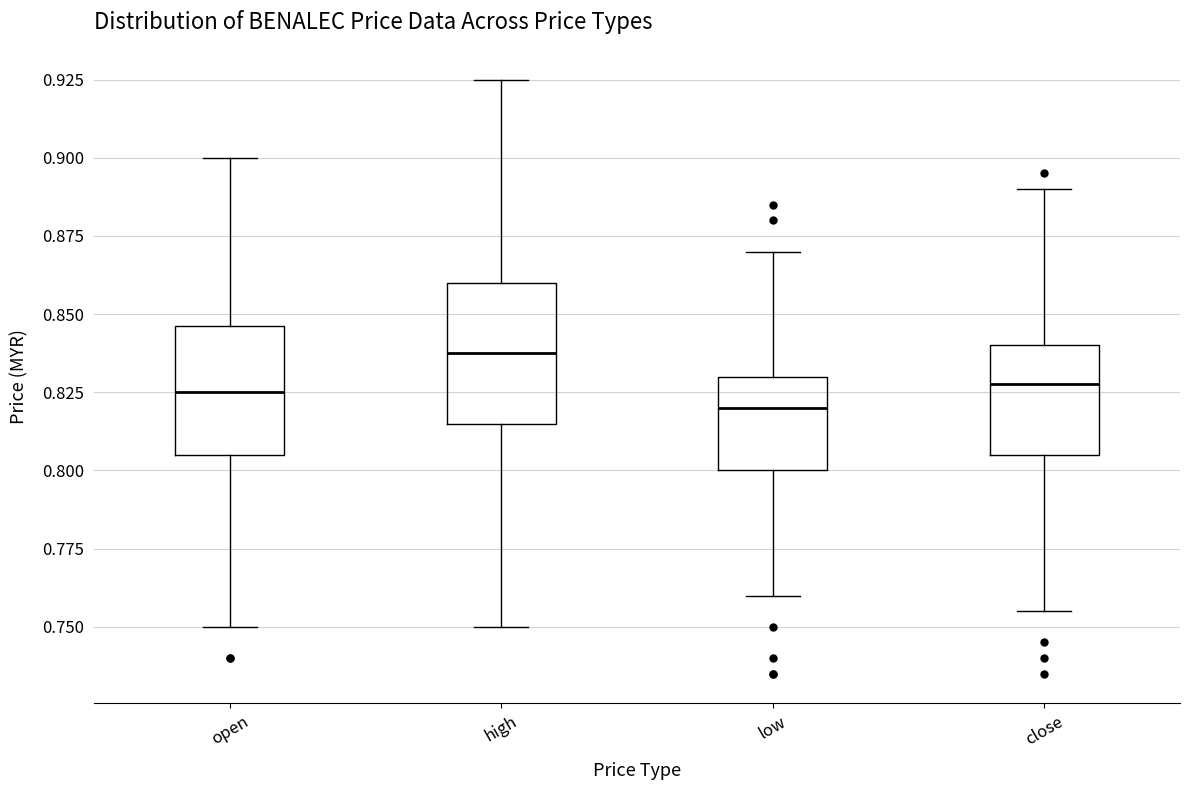

Where does the median line of the box for open sit on the y-axis? The values are not printed on the chart, so give them approximately, as read against the axis.

0.825